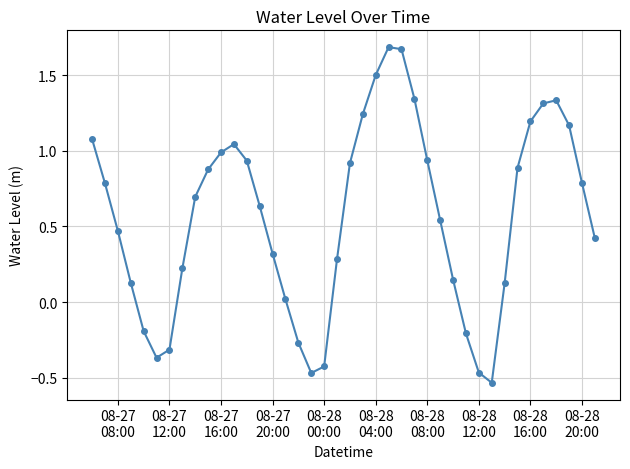

What is the value of the 5th point from the left?

-0.2